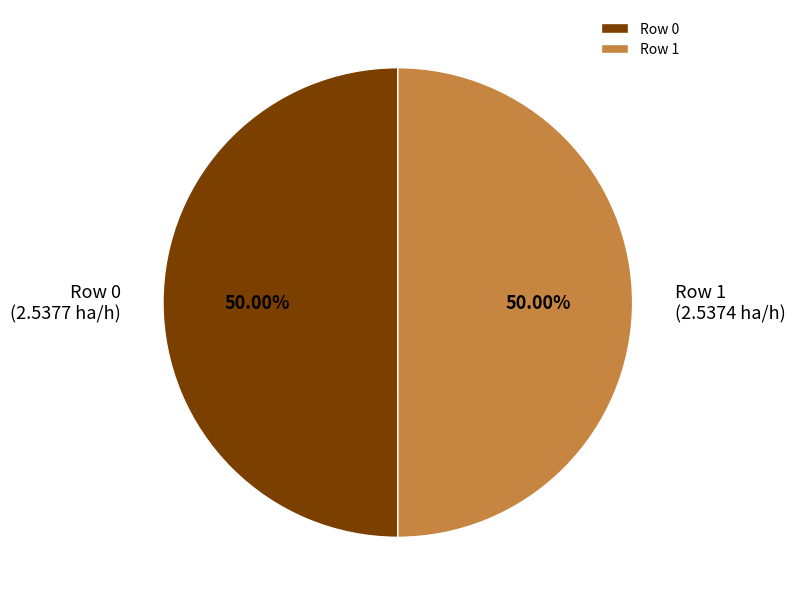

Approximately how many times larger is the value at Row 1 compared to Row 0?

1.0